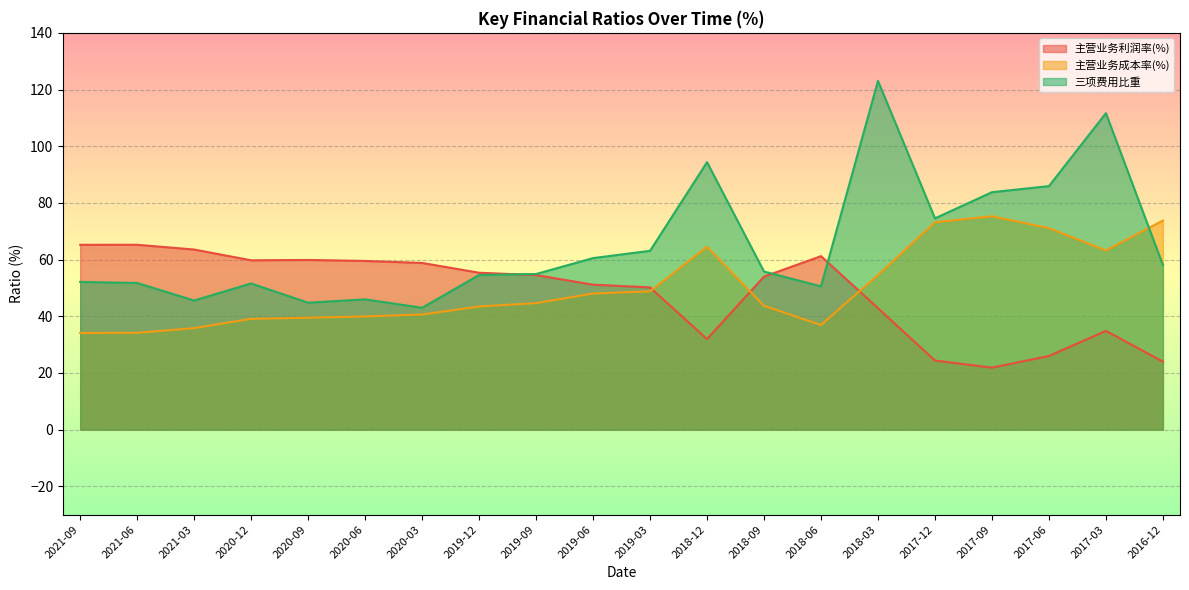

What is the total value across all series at 2018-03?

220.5